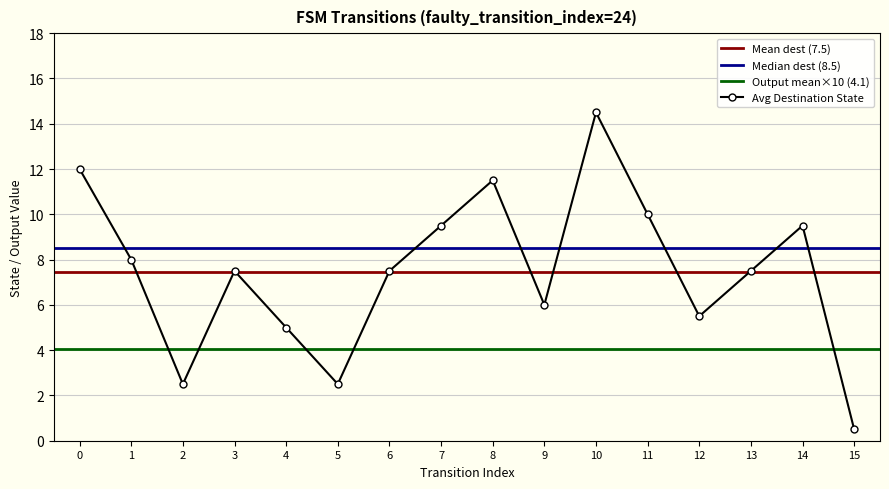

In Avg Destination State, how many points are lower than both neighbors (excluding endpoints)?

4